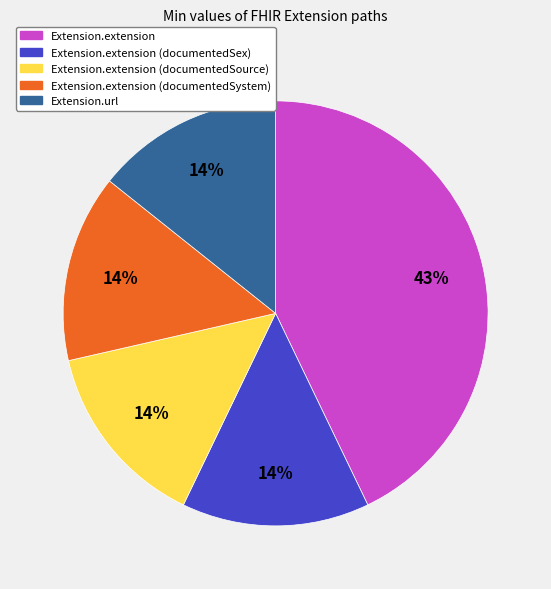

Combined, do Extension.extension (documentedSex) and Extension.extension account for over 50%?

Yes